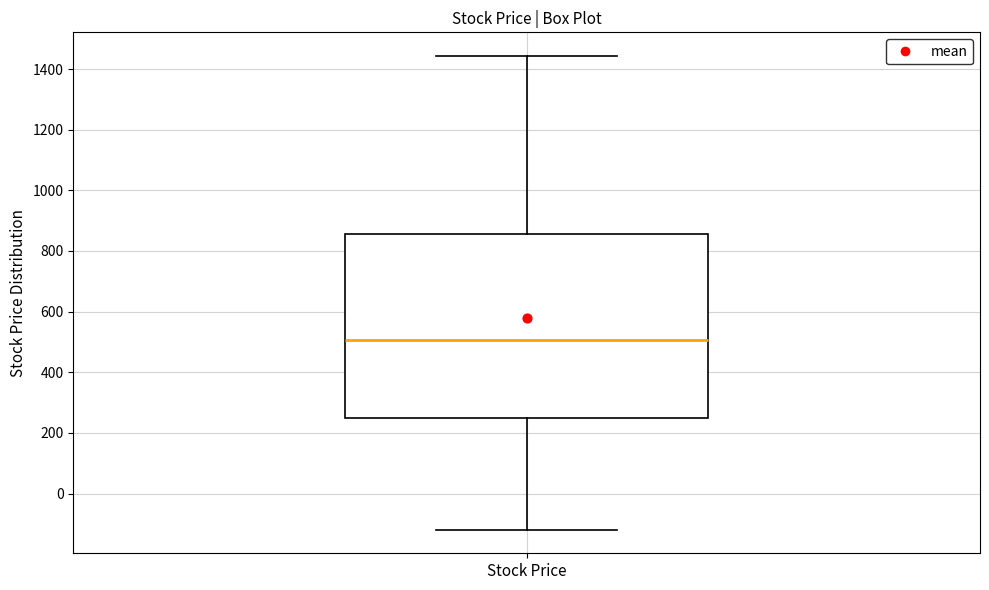

Transcribe this box plot: give where the median line is, the range the box spans, and where the two whiskers end, as read against the y-axis. The values are not printed on the chart, so give them approximately, as read against the axis.

median 500, box 240 to 860, whiskers -120 to 1440